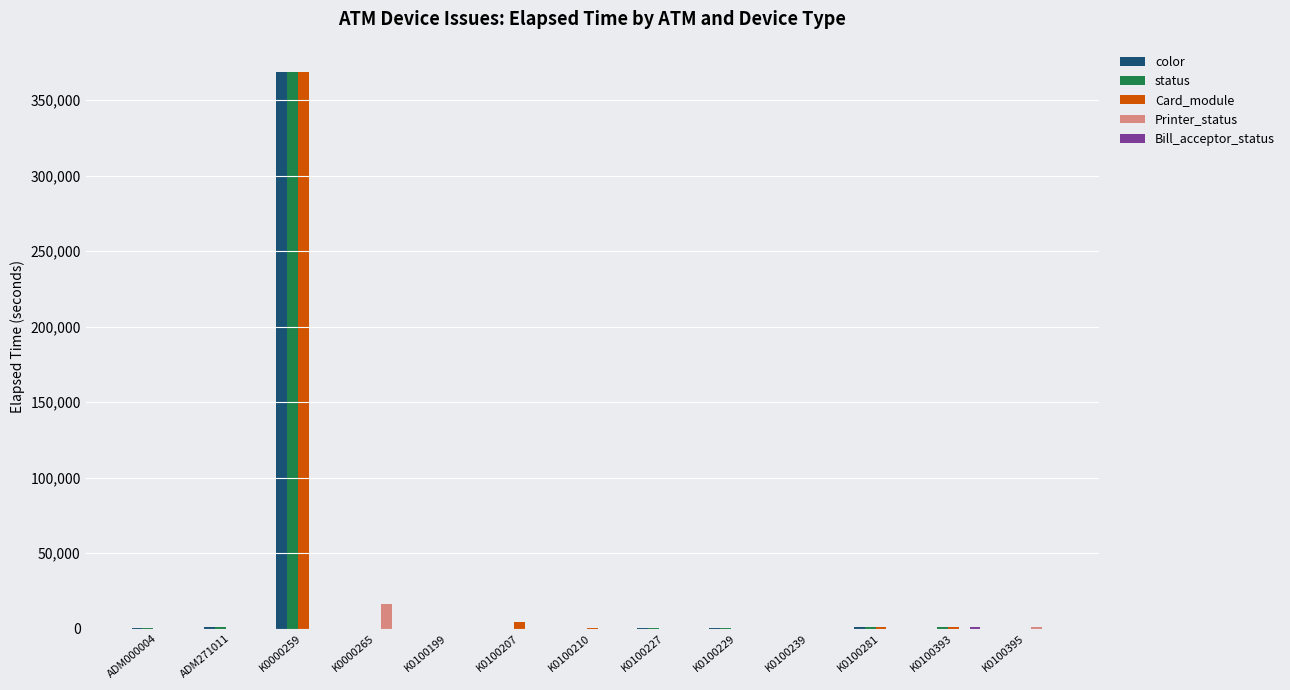

At which category is the sum across all series the highest?

K0000259